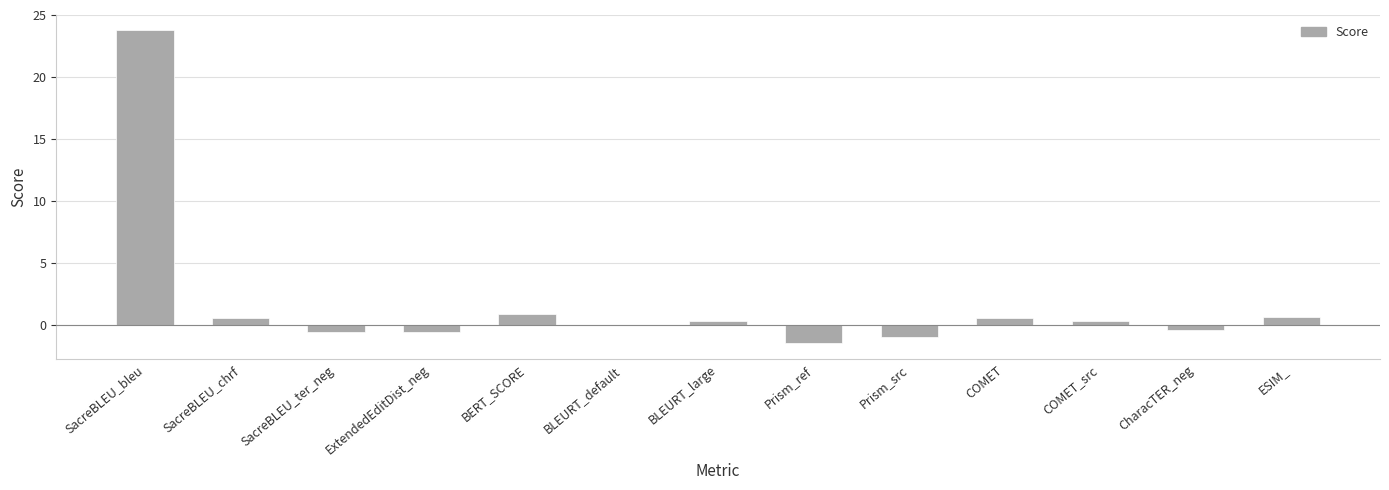

Which has a higher value, CharacTER_neg or COMET?

COMET